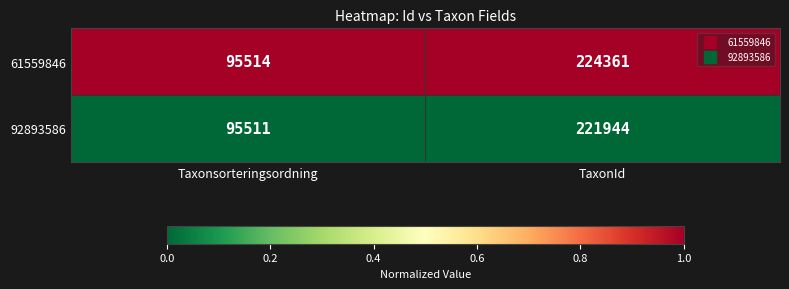

The value of 61559846 at Taxonsorteringsordning is 132382. True or false?

False